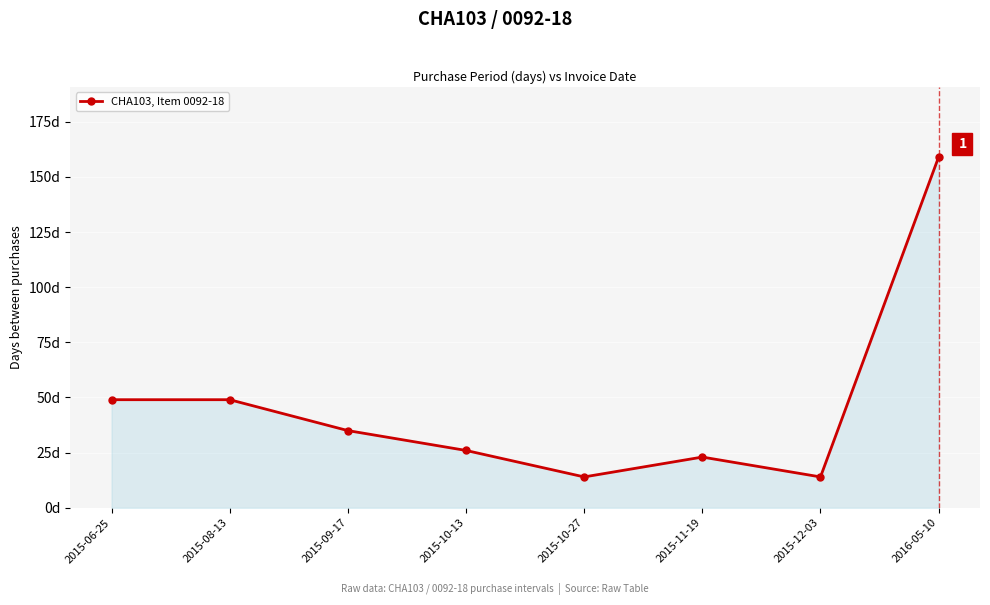

Does the chart display data point markers on the line(s)?

Yes